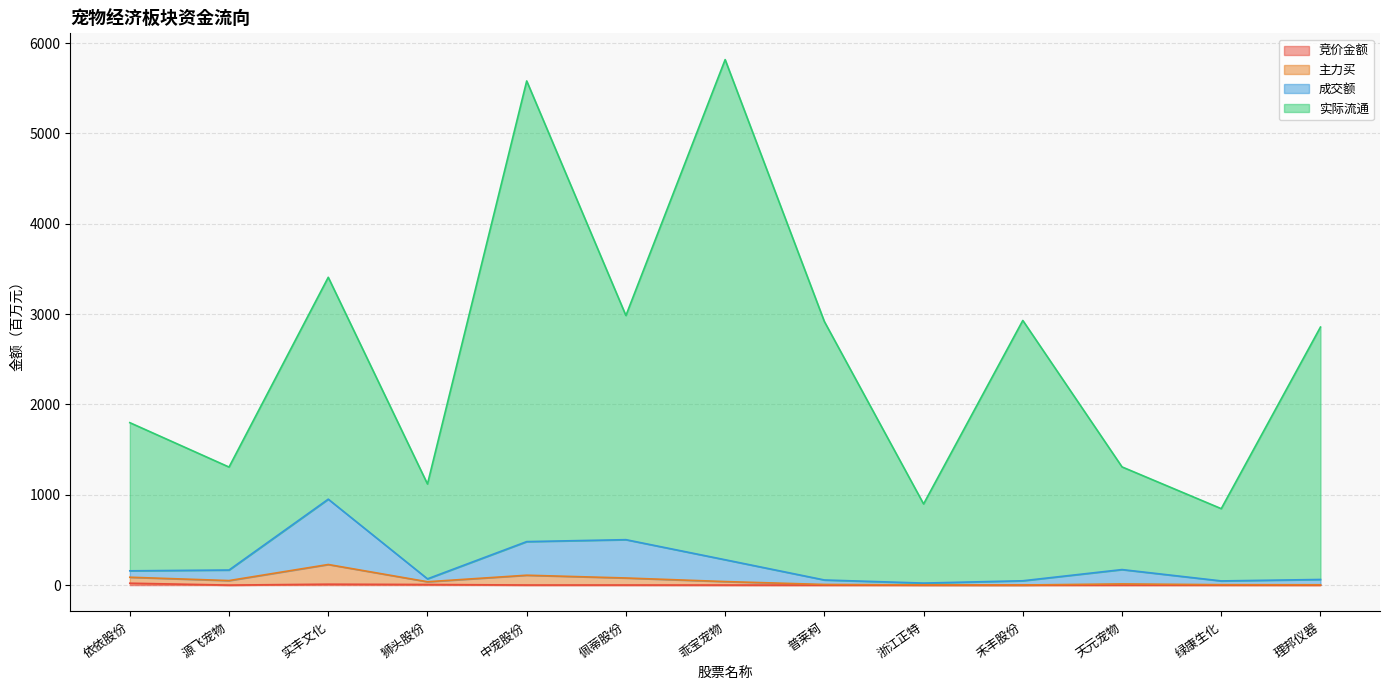

At how many categories does at least one series exceed 2664?

7